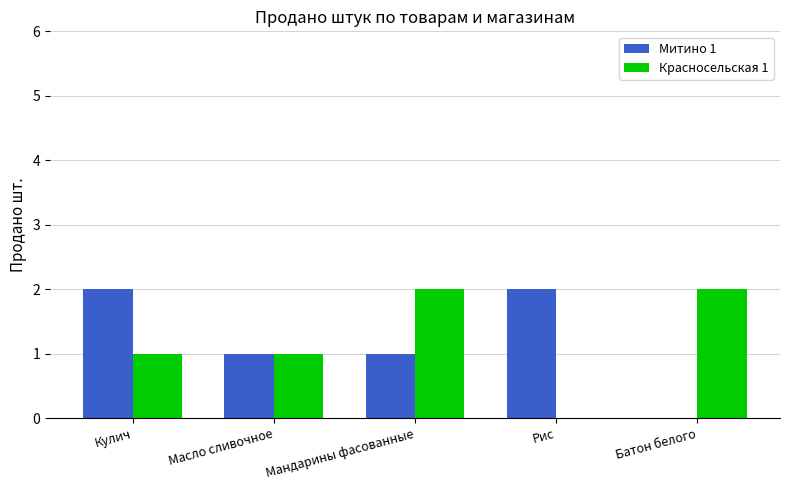

What is the average value of the Красносельская 1 series?

1